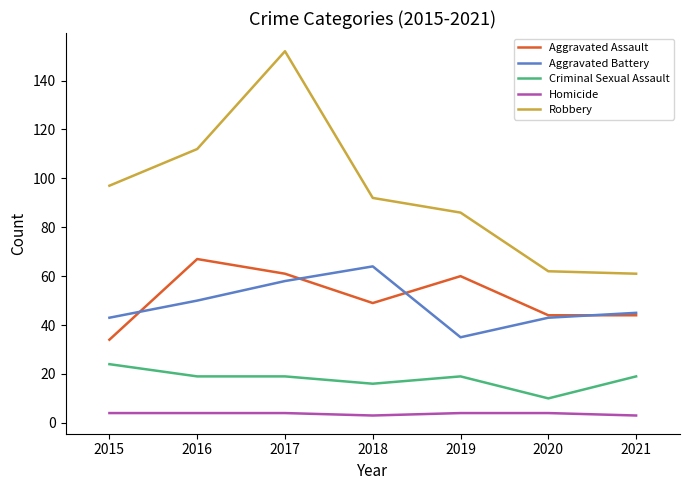

The Aggravated Battery series shows 21 at 2015. True or false?

False